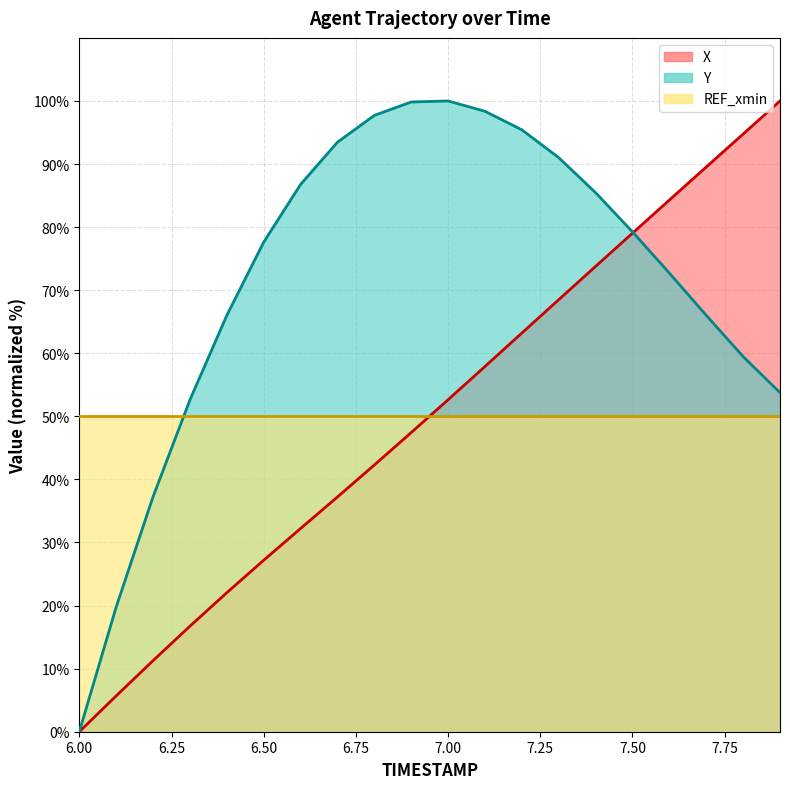

How many intersections are there between Y and X?

1